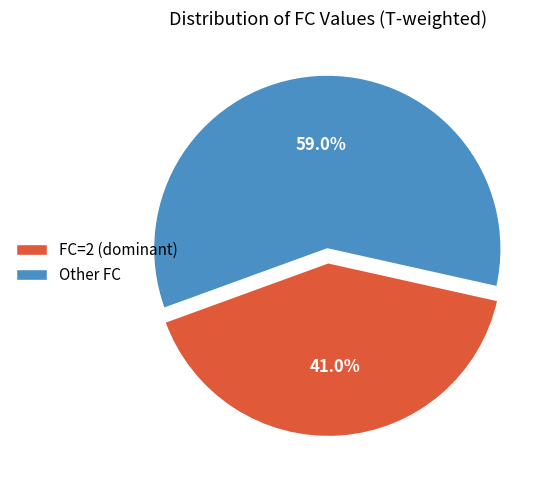

Rank the categories by value from highest to lowest.

Other FC, FC=2 (dominant)